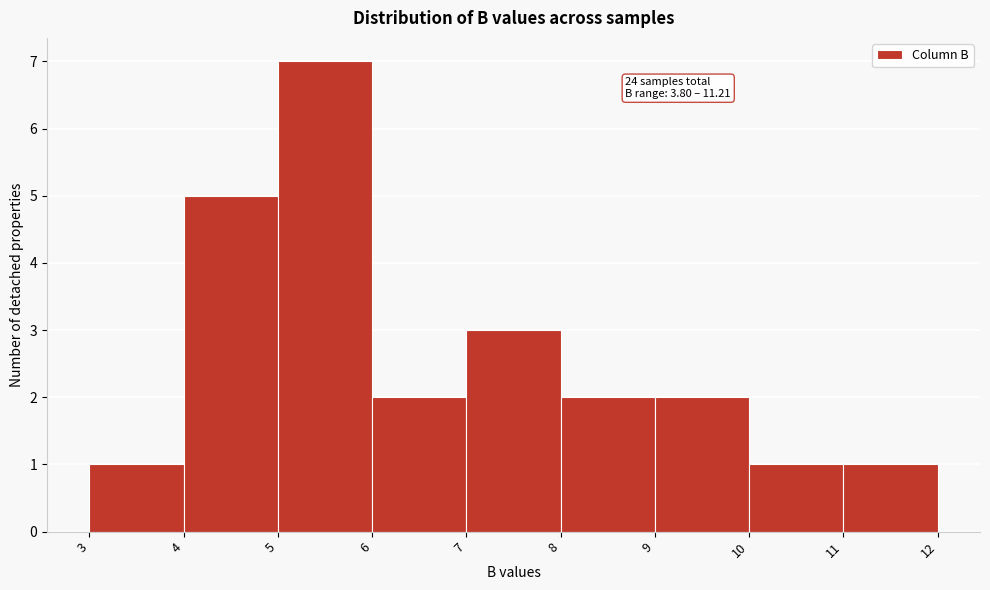

Which range on the x-axis has the tallest bar?

5 to 6